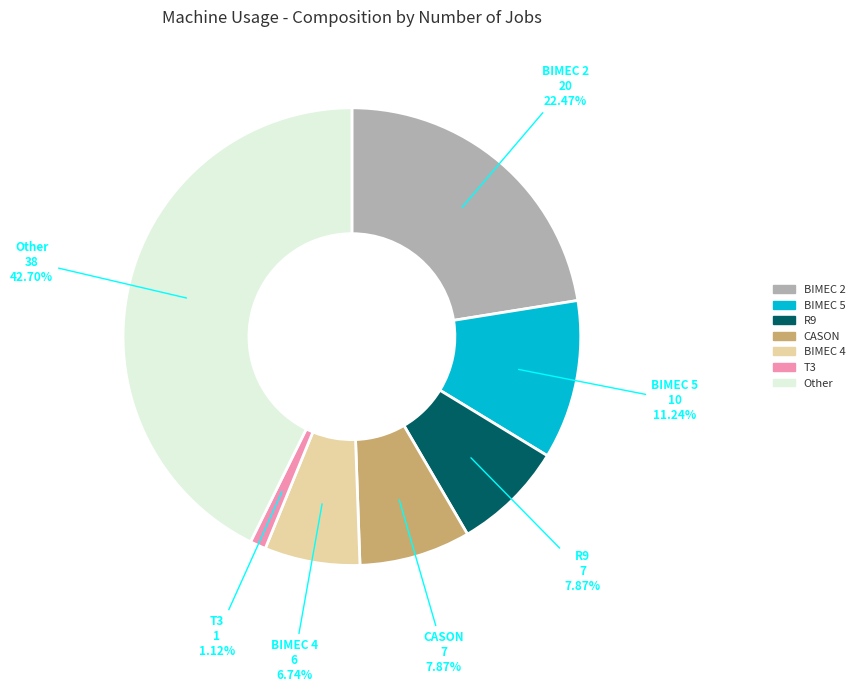

Which slice is the smallest?

T3